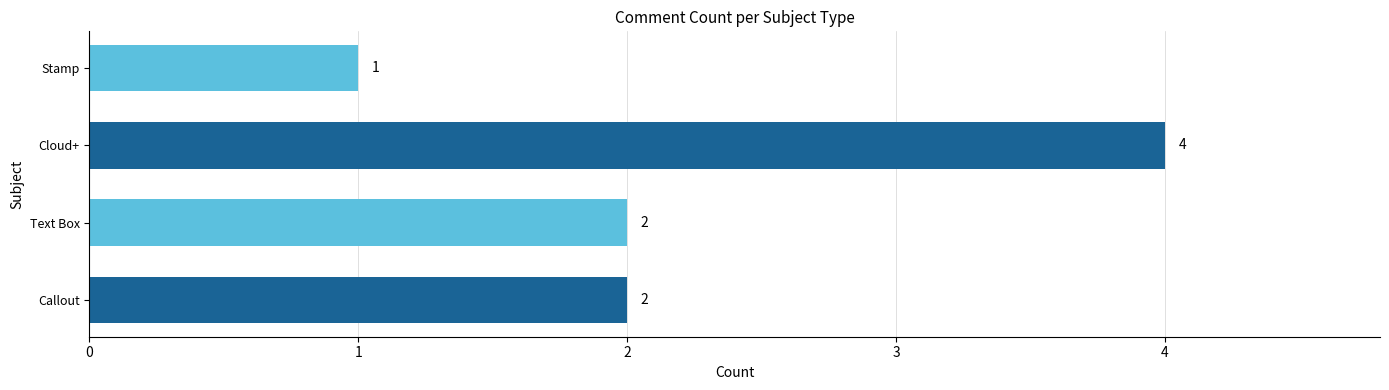

Which category has the highest value across all series?

Cloud+